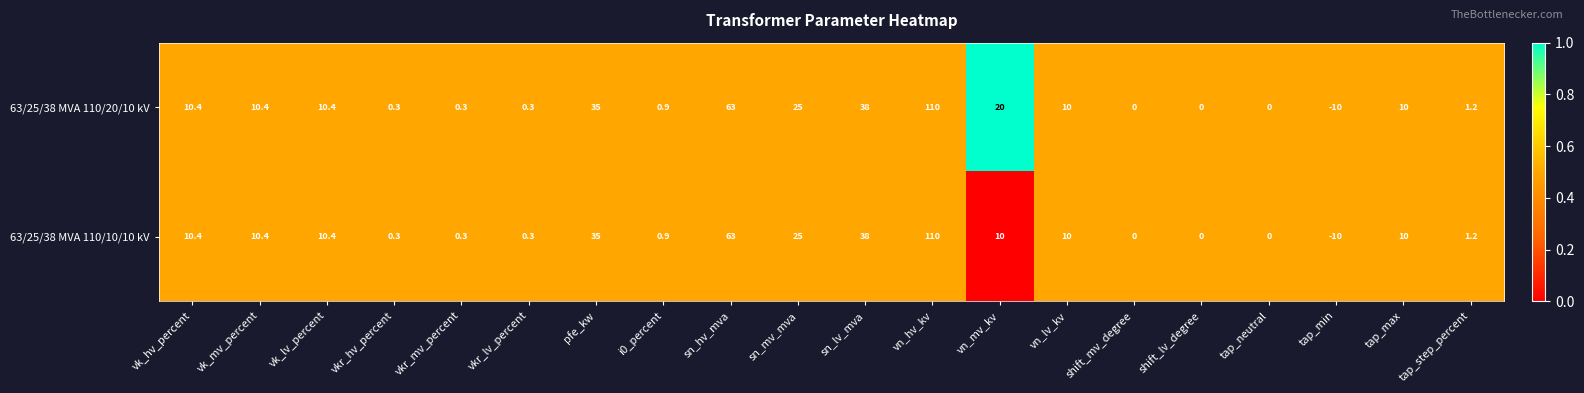

Which series has the largest total across all categories?

63/25/38 MVA 110/20/10 kV